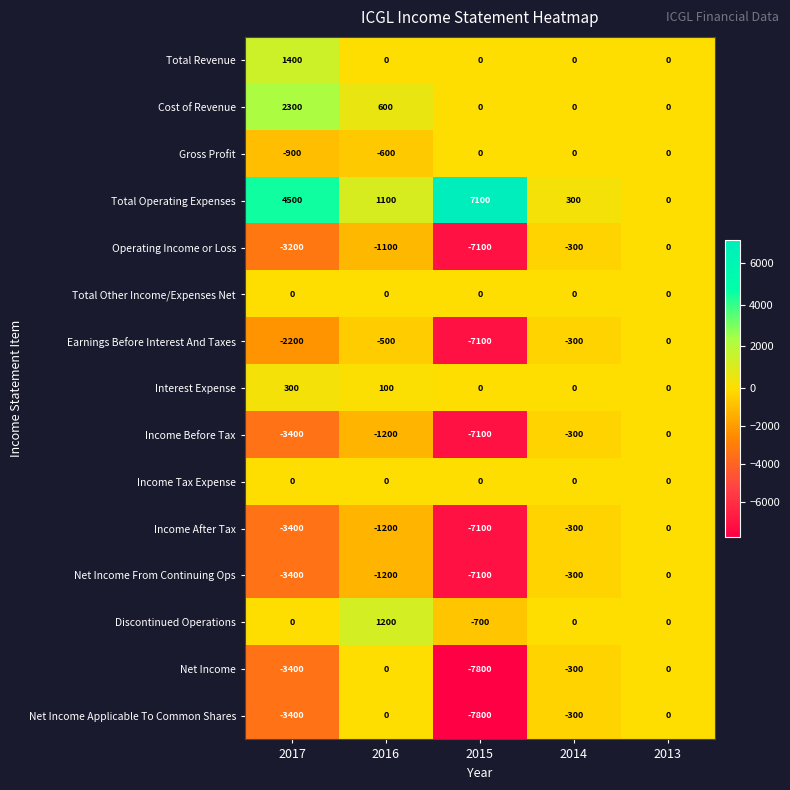

Where does the Income Before Tax series first go above -1200?

2014